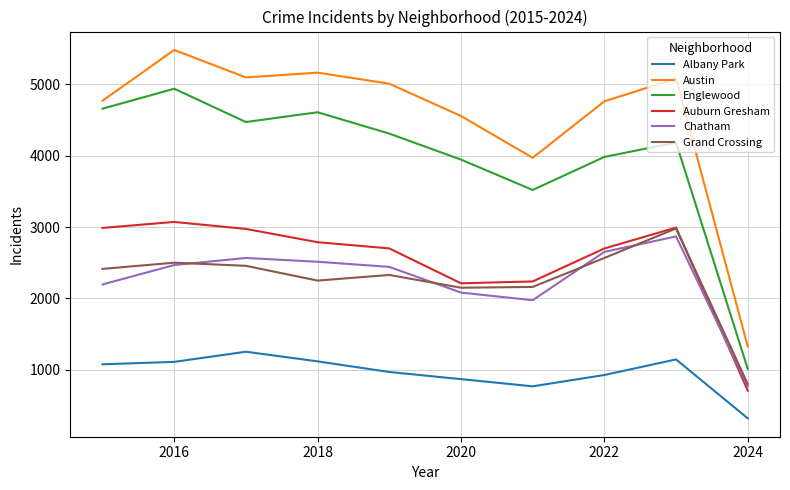

Which series has the widest spread of values?

Austin